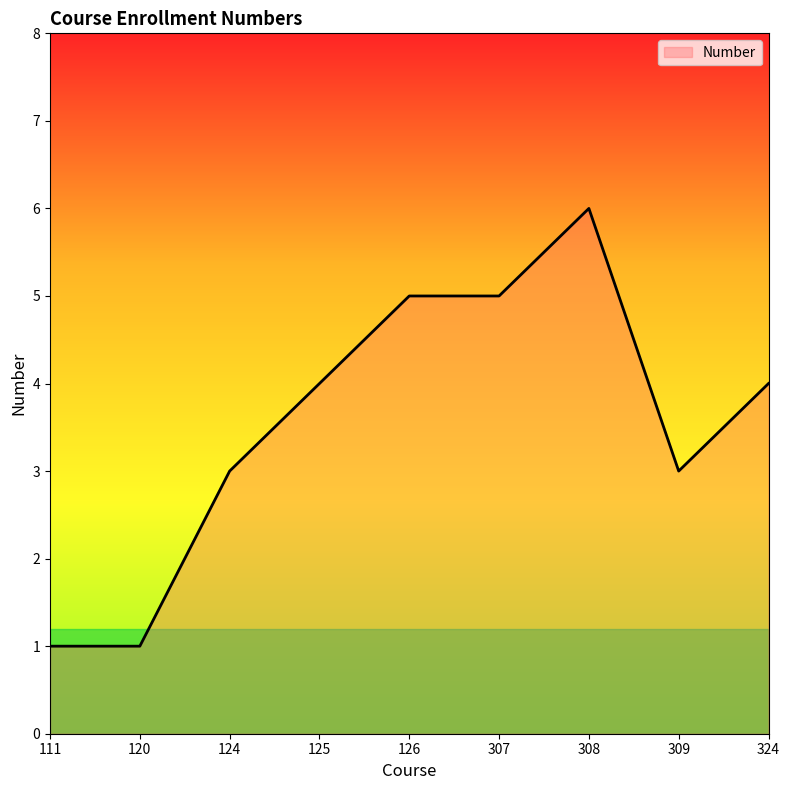

What is the difference between the maximum and minimum values?

5